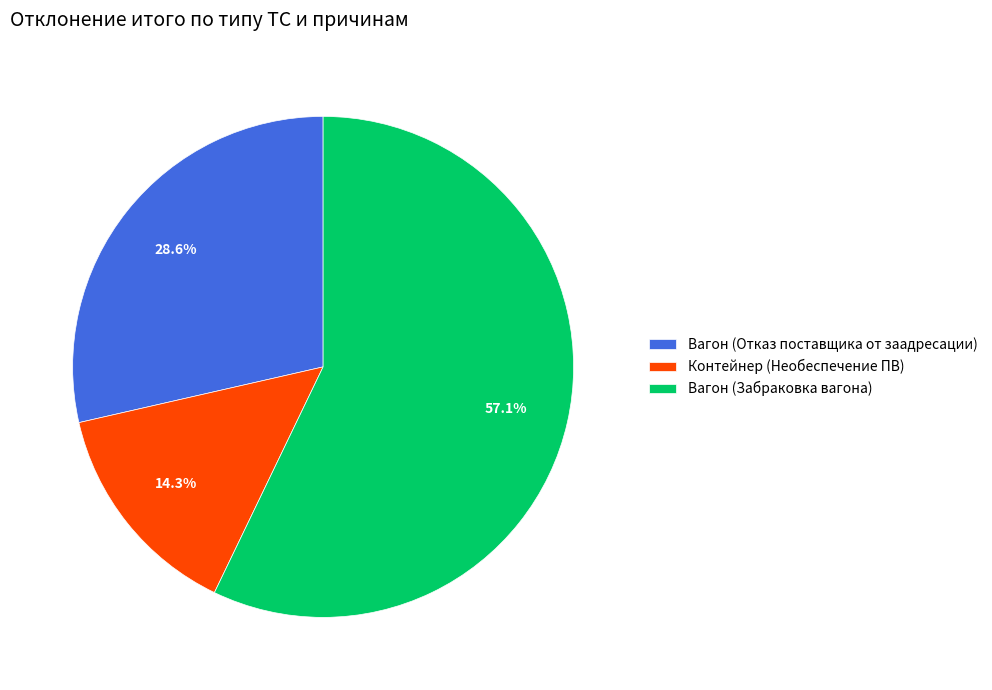

To the nearest percent, what percentage of the pie is Вагон (Забраковка вагона)?

57%